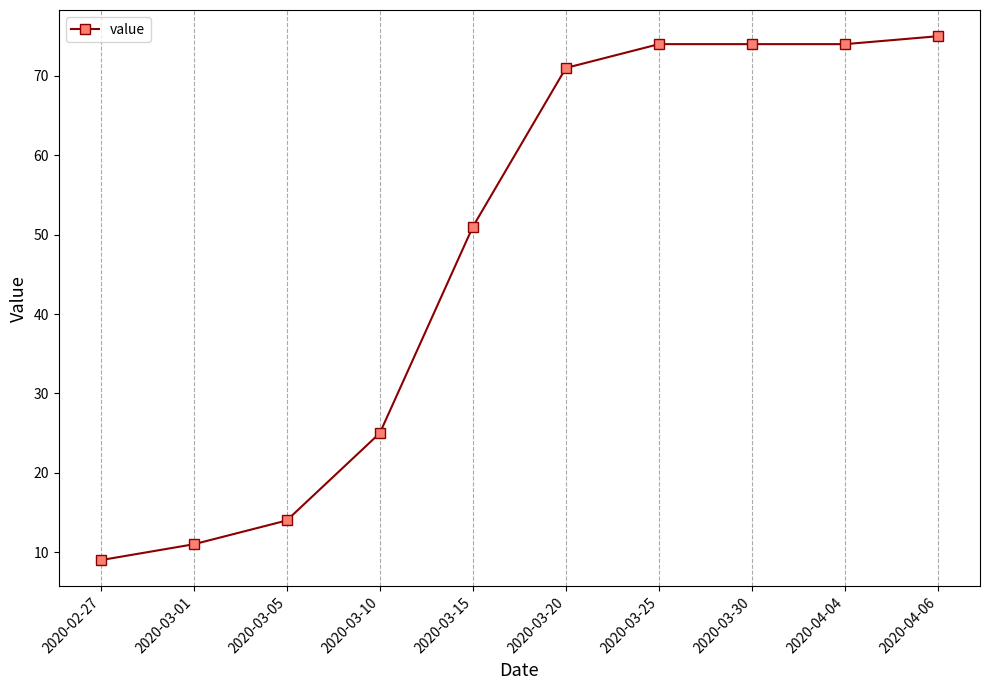

What is the maximum value shown in the chart?

75